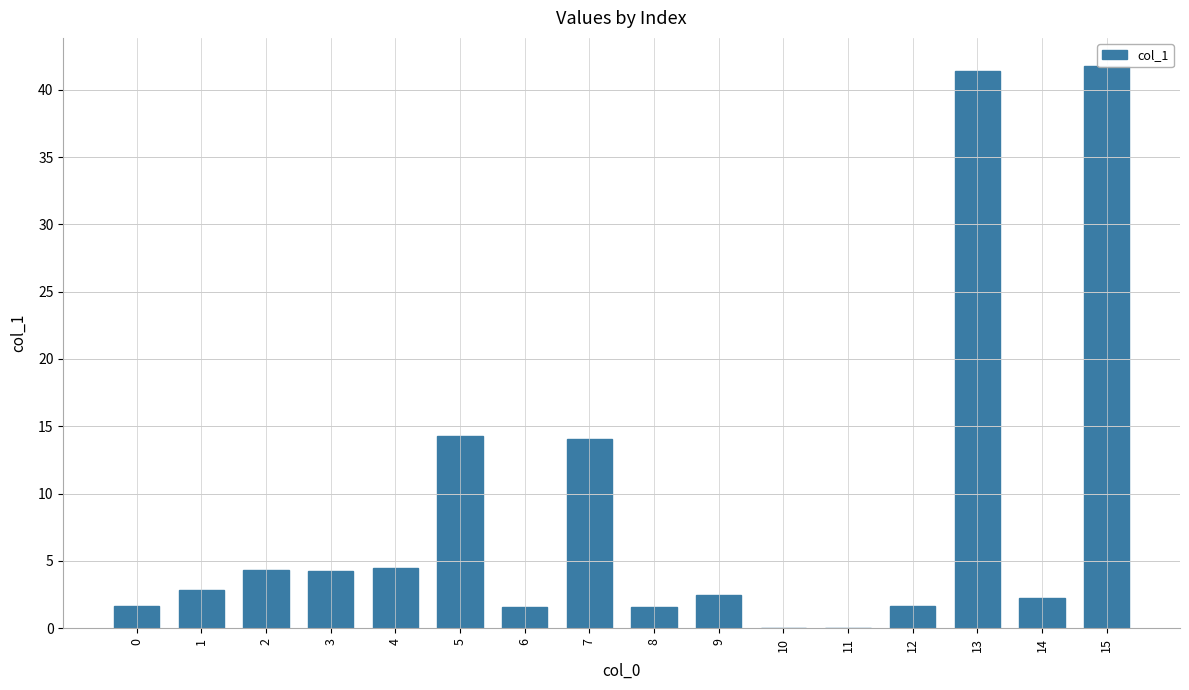

Which category has the lowest value across all series?

11